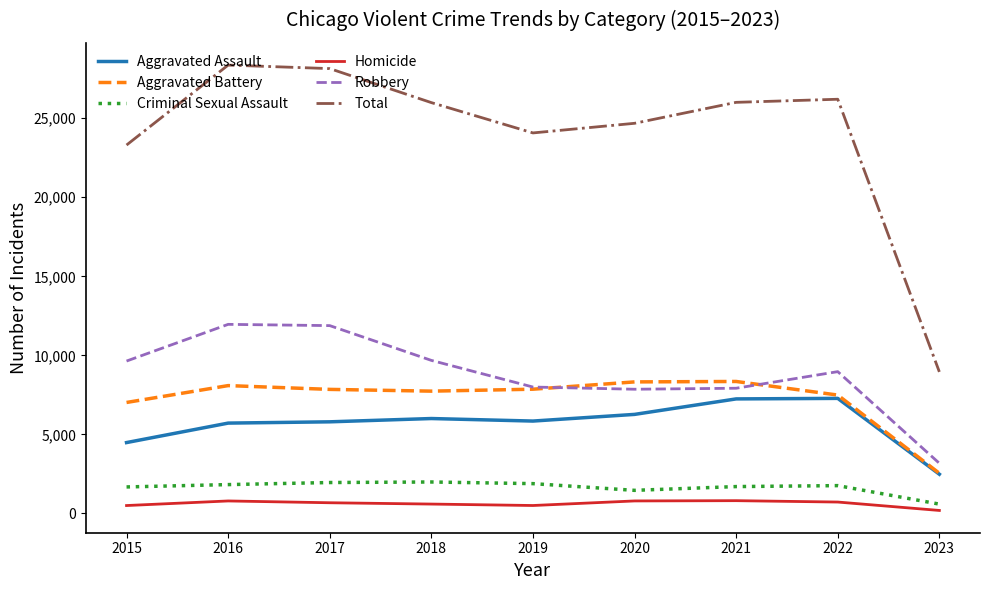

The Criminal Sexual Assault series shows 1457 at 2020. True or false?

True